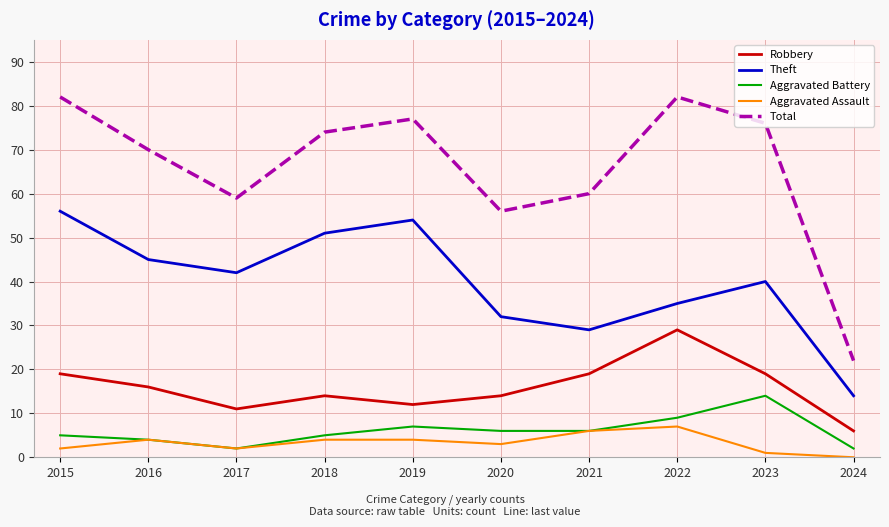

What is the difference between the second highest and second lowest values in the Total series?

26